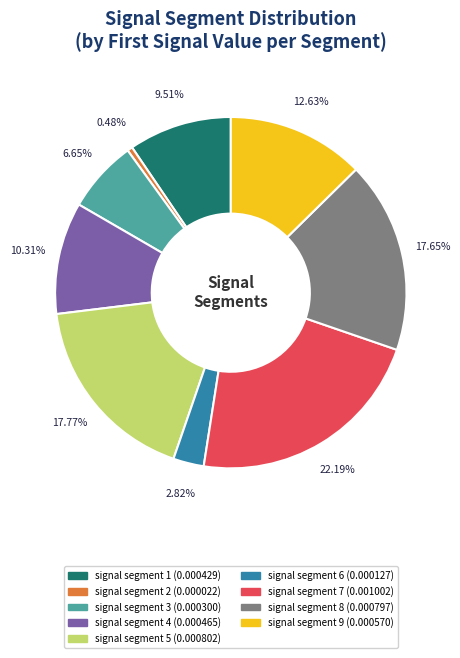

Is signal segment 5 the majority of the pie?

No